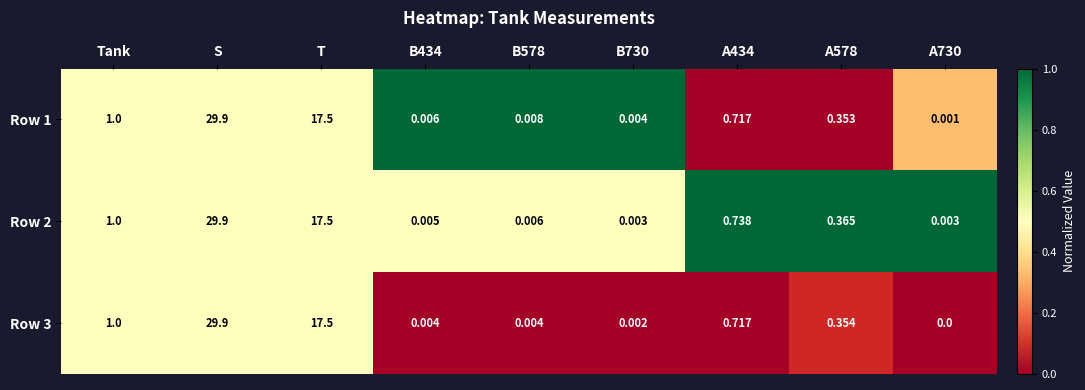

At which label is Row 3 closest to 14?

T